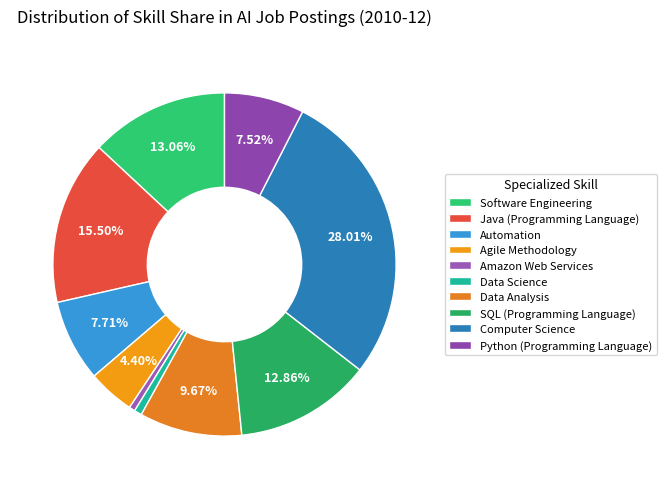

Is SQL (Programming Language) the majority of the pie?

No